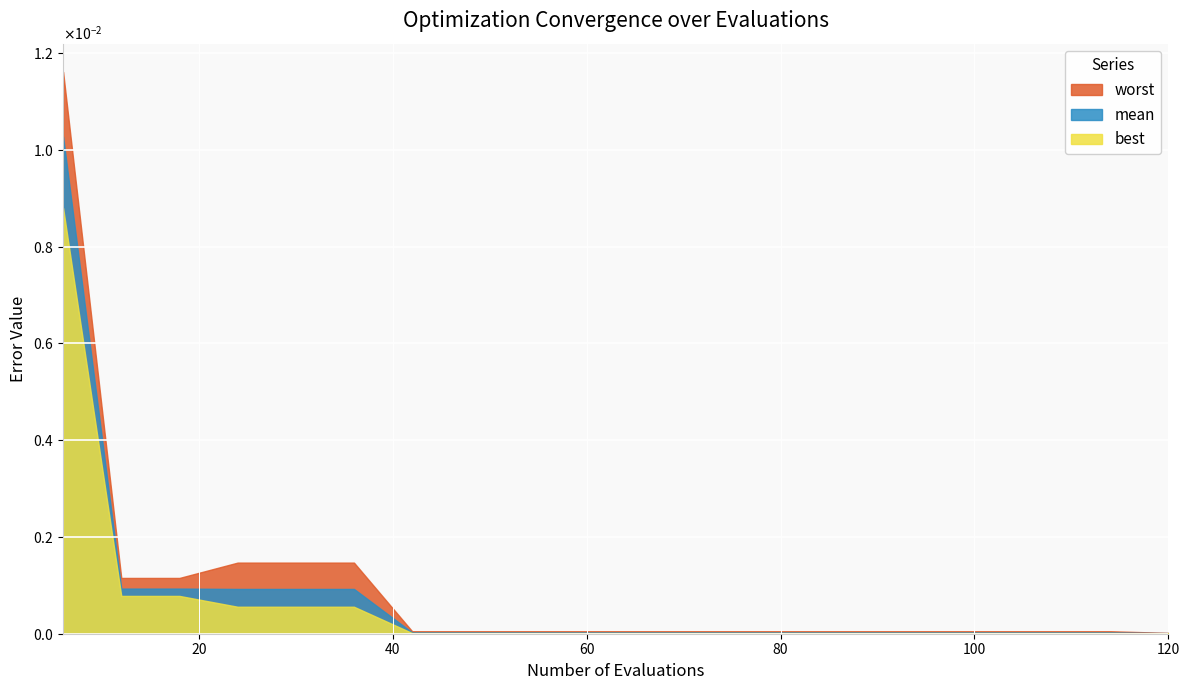

True or false: mean and best intersect in this chart.

False